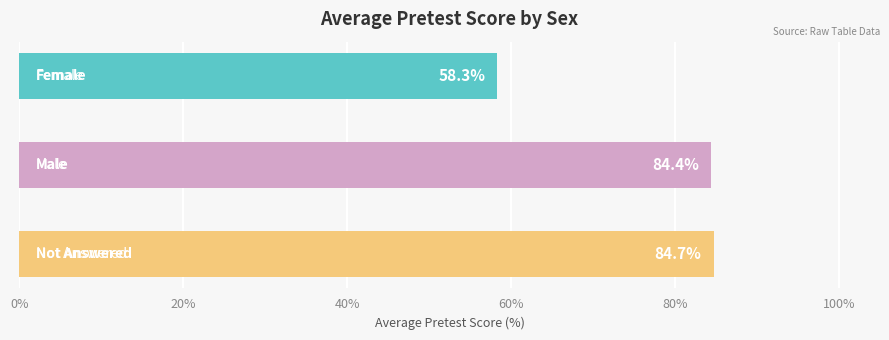

What is the minimum value shown in the chart?

0.6